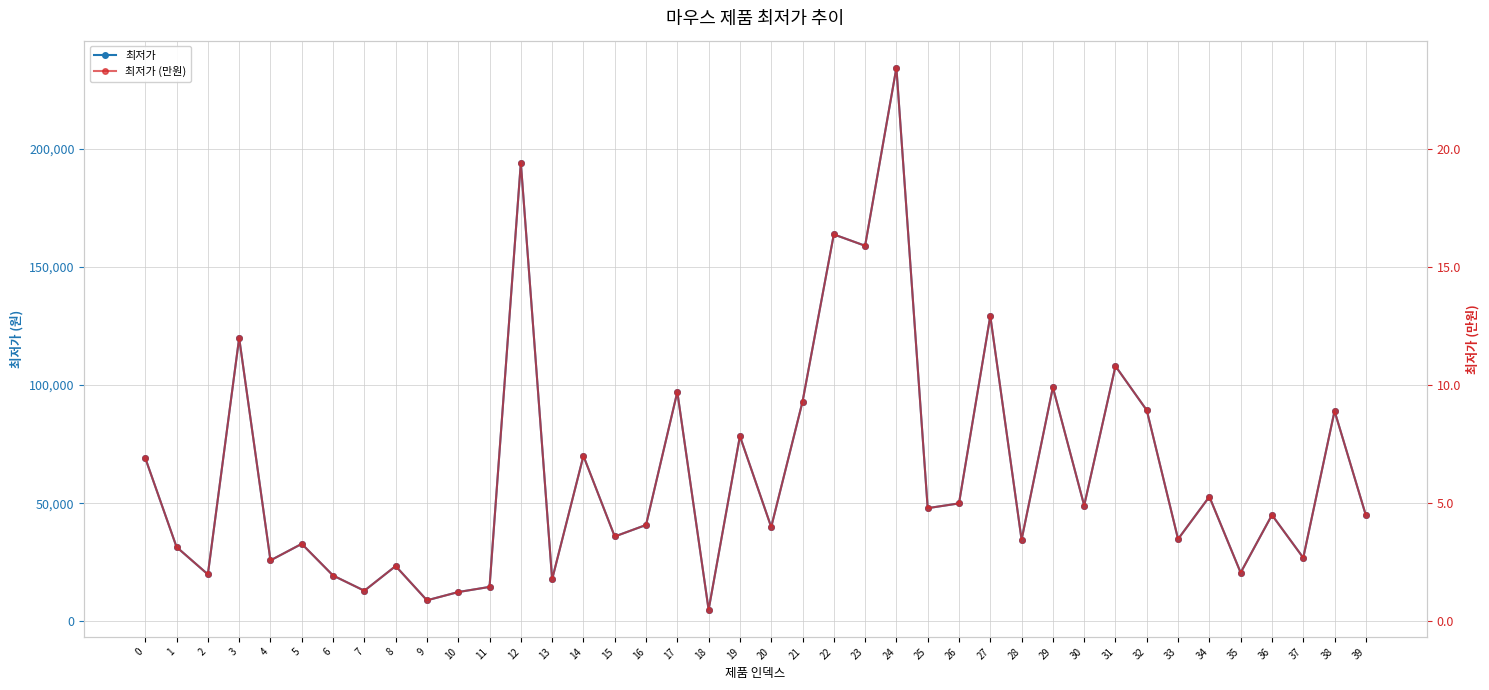

How many distinct data groups are displayed?

2